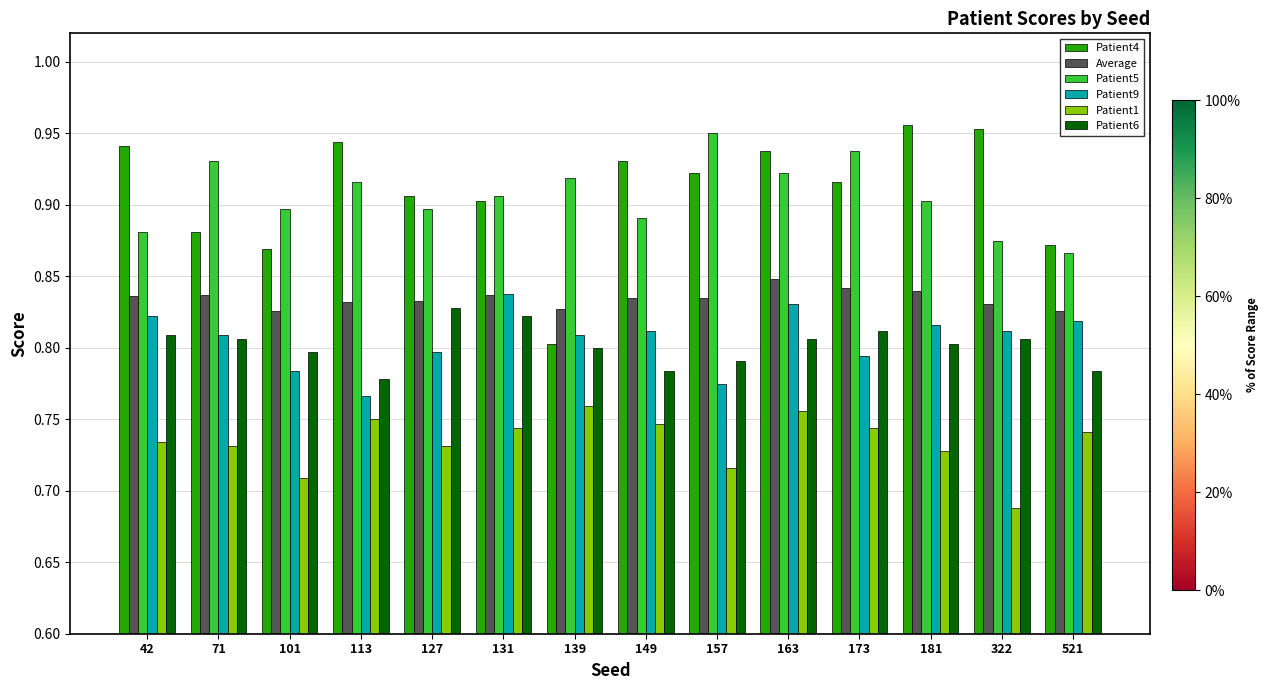

The Patient1 series shows 0.8 at 163. True or false?

True